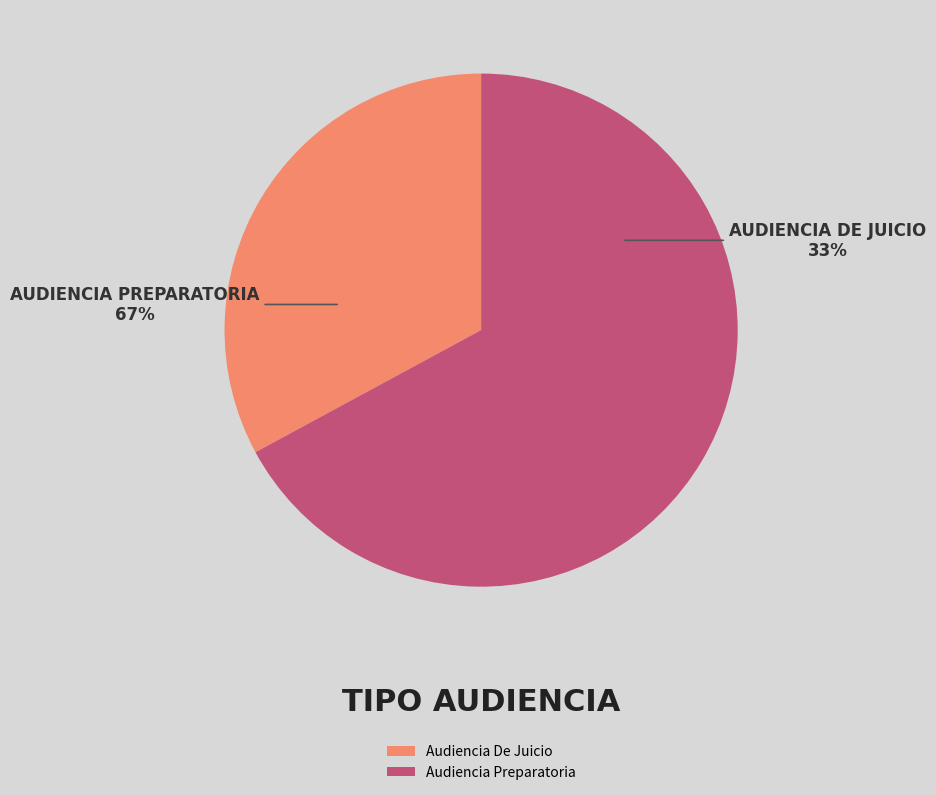

Which category has the biggest portion of the pie?

Audiencia Preparatoria